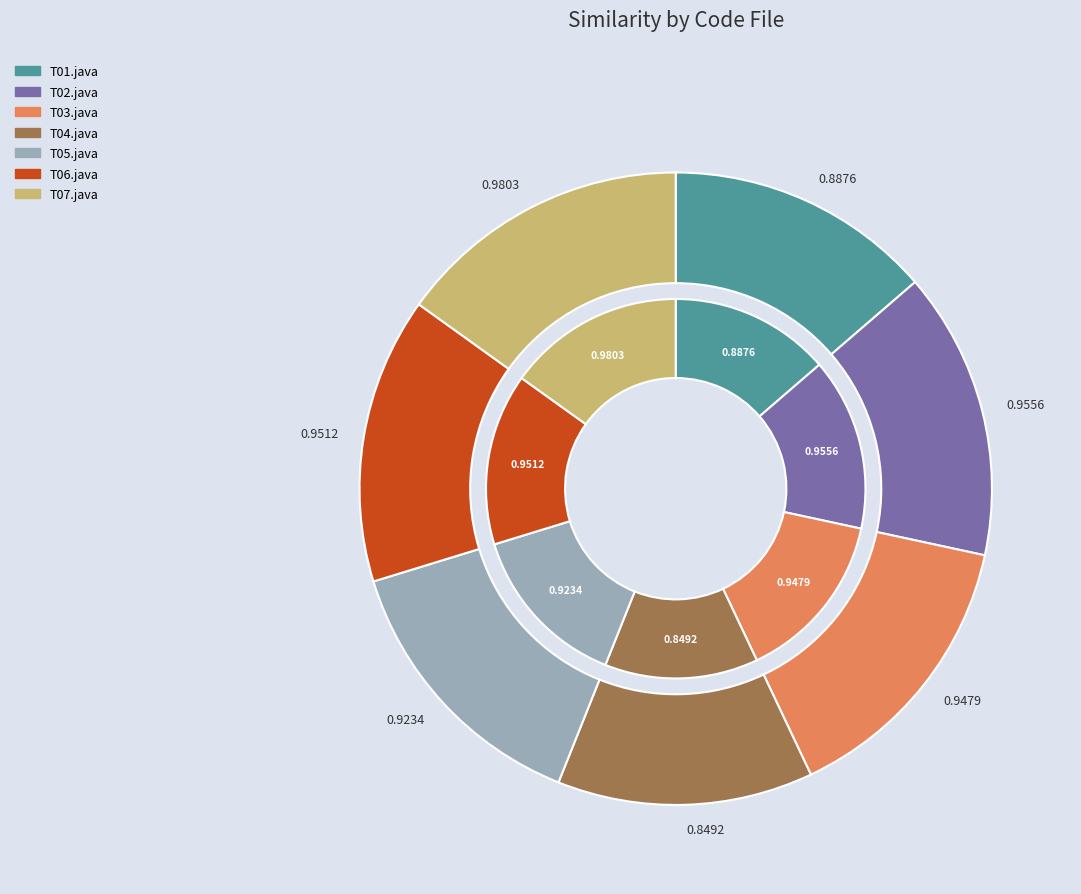

The T02.java slice represents 15% of the pie. True or false?

True